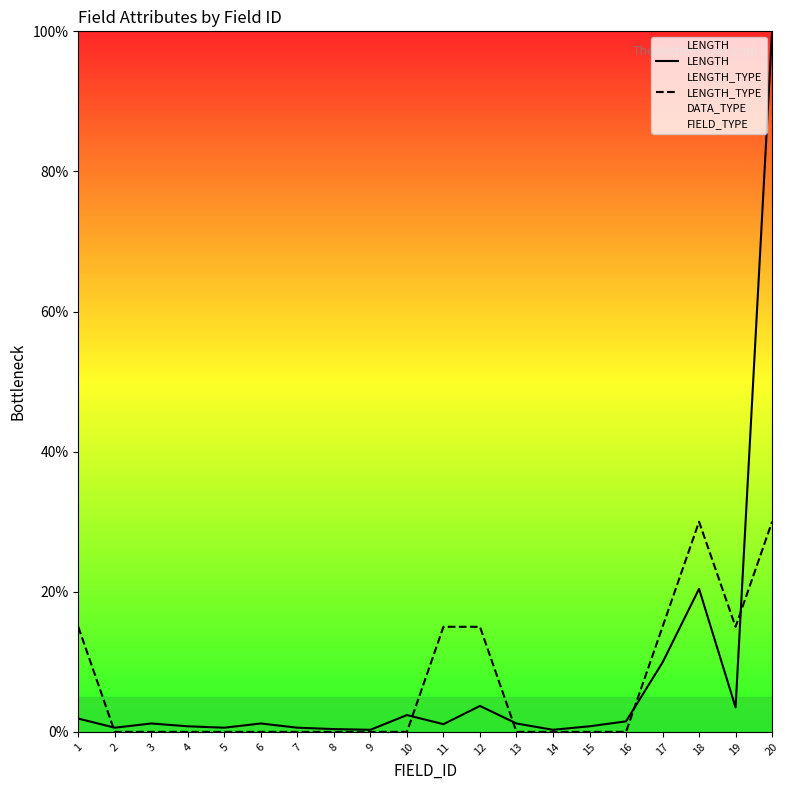

Count the number of categories in the chart.

20